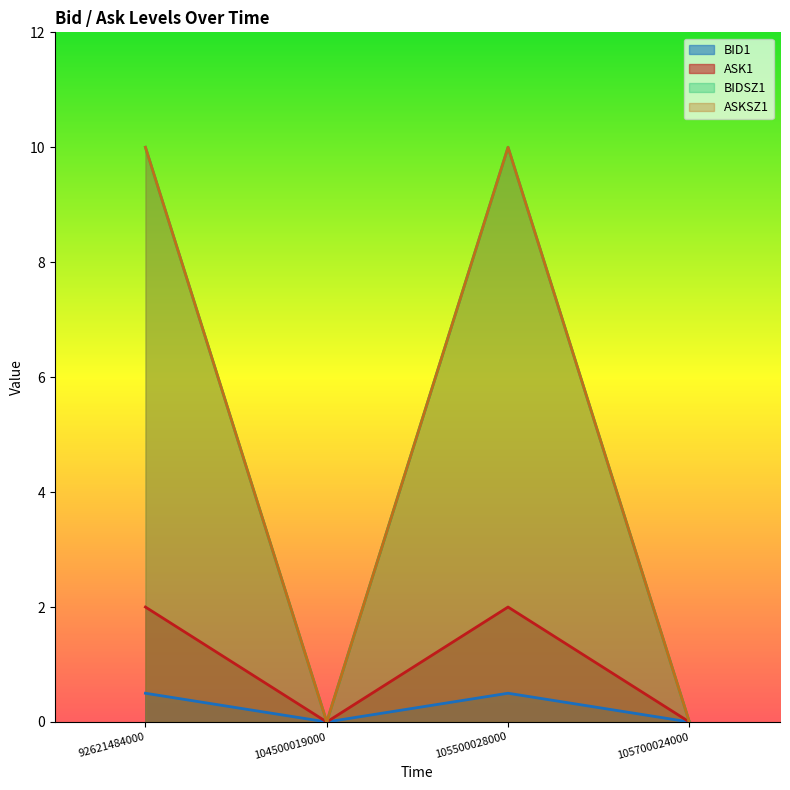

List the labels in order of BID1 value, largest first.

92621484000, 105500028000, 104500019000, 105700024000